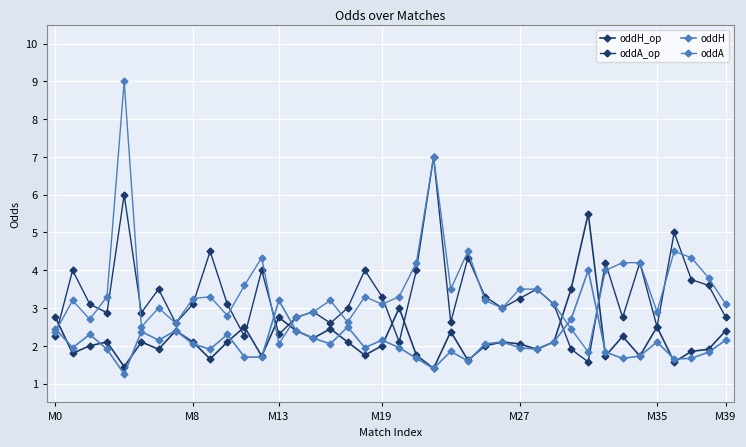

How many distinct data groups are displayed?

4